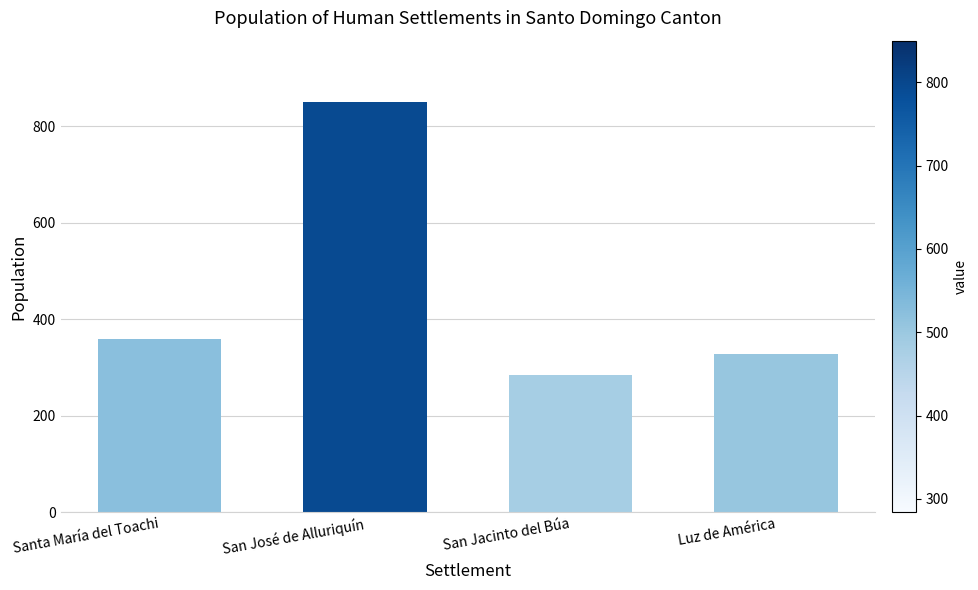

Where is the data nearest to the value 567?

Santa María del Toachi